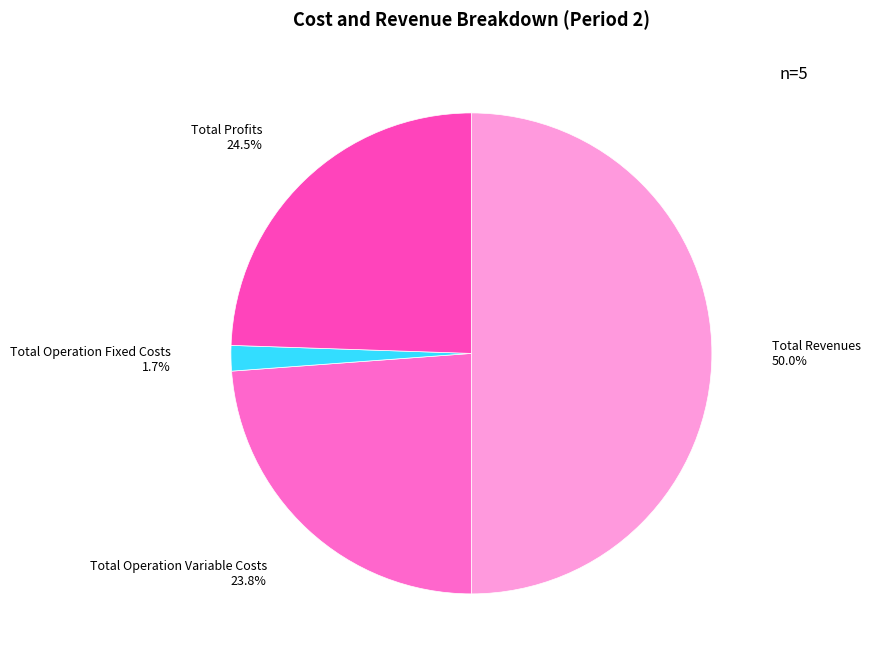

The Total Operation Variable Costs slice represents 19% of the pie. True or false?

False